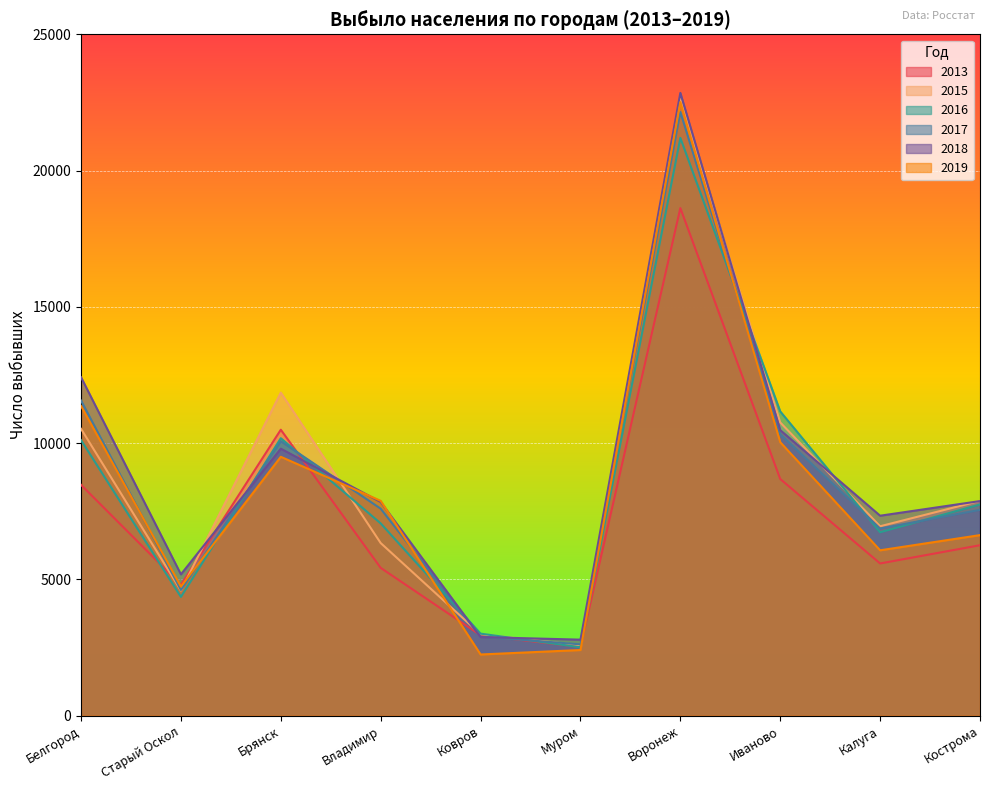

Reading left to right, what are all the values shown in this chart?

2013: 8469.0	4799.0	10491.0	5422.0	2950.0	2521.0	18623.0	8683.0	5584.0	6253.0
2015: 10524.0	4591.0	11853.0	6333.0	2988.0	2581.0	22624.0	10758.0	6949.0	7881.0
2017: 11562.0	4610.0	10070.0	7594.0	2901.0	2616.0	22149.0	10326.0	6866.0	7552.0
2018: 12418.0	5184.0	9796.0	7838.0	2883.0	2788.0	22850.0	10476.0	7336.0	7873.0
2019: 11361.0	4739.0	9498.0	7882.0	2244.0	2408.0	22512.0	10033.0	6067.0	6624.0
2016: 10109.0	4358.0	10180.0	7054.0	3009.0	2508.0	21199.0	11163.0	6729.0	7750.0